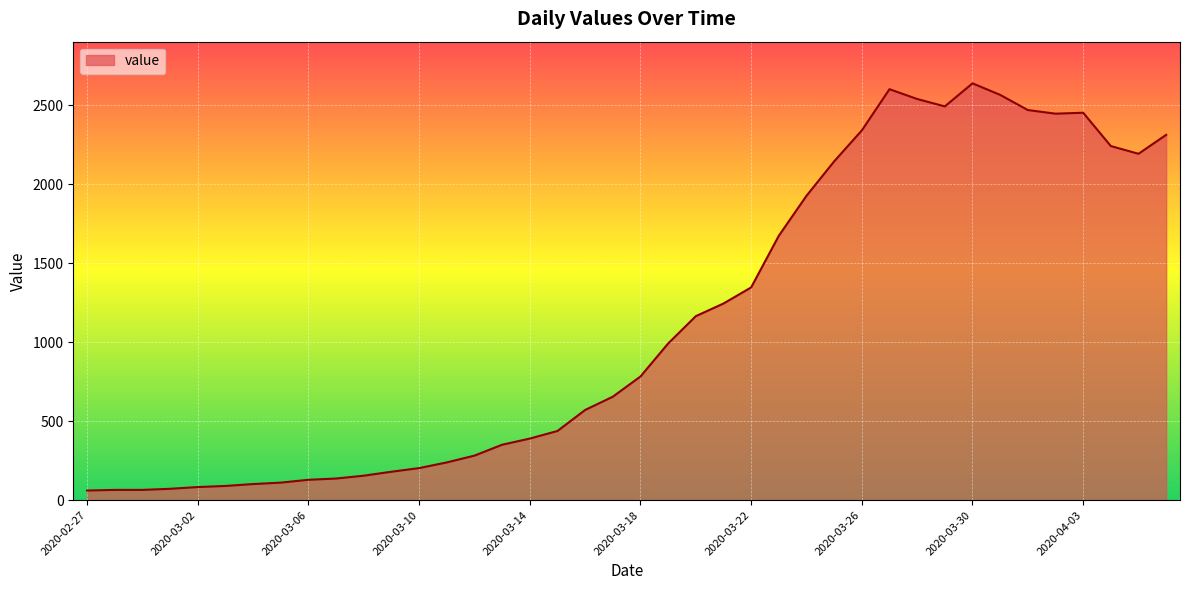

What is the greatest value displayed?

2639